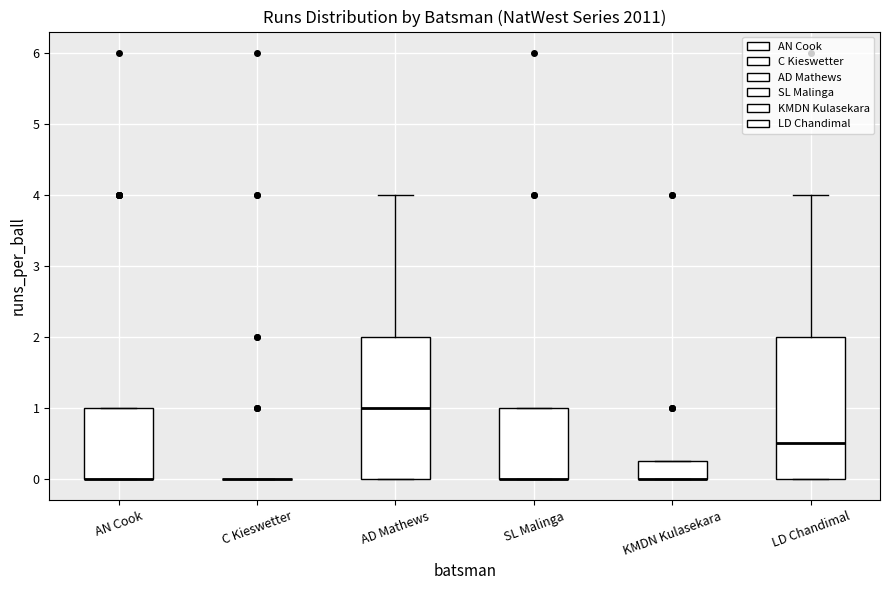

Reading left to right, read every box against the y-axis: the position of its median line, the range the box covers, and the ends of its whiskers. The values are not printed on the chart, so give them approximately, as read against the axis.

AN Cook: median 0.0 (drawn on the box's lower edge), box 0.0 to 1.0, whiskers 0.0 to 1.0
C Kieswetter: box collapsed to a line at 0.0, whiskers 0.0 to 0.0
AD Mathews: median 1.0, box 0.0 to 2.0, whiskers 0.0 to 4.0
SL Malinga: median 0.0 (drawn on the box's lower edge), box 0.0 to 1.0, whiskers 0.0 to 1.0
KMDN Kulasekara: median 0.0 (drawn on the box's lower edge), box 0.0 to 0.3, whiskers 0.0 to 0.3
LD Chandimal: median 0.5, box 0.0 to 2.0, whiskers 0.0 to 4.0